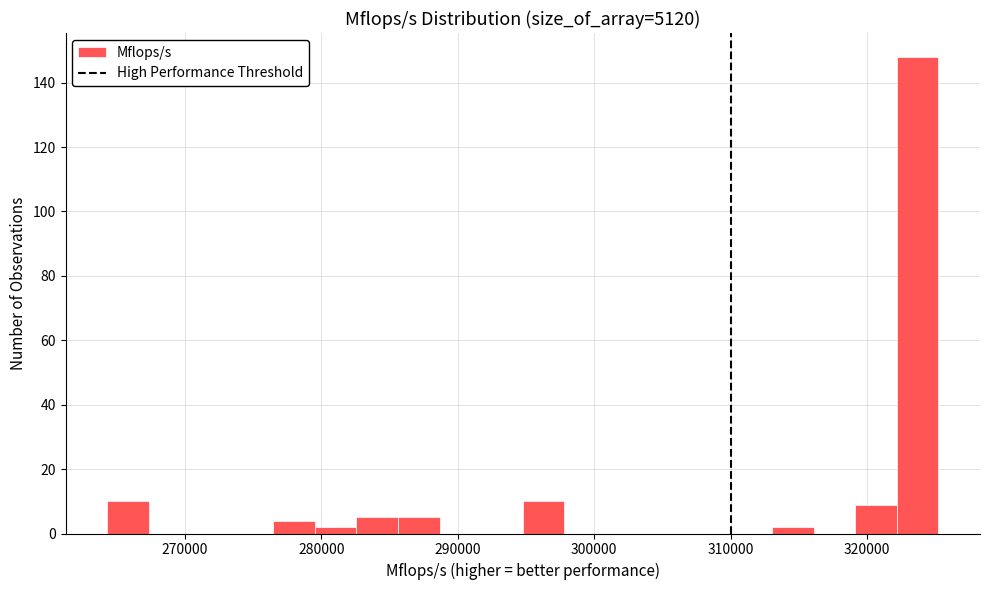

Read against the x-axis, roughly where is the centre of the tallest bar?

324000